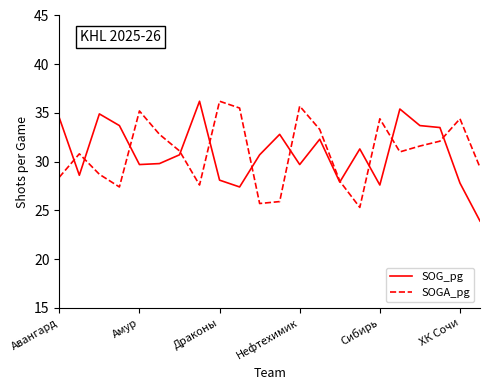

What is the lowest value of the SOGA_pg series?

25.3